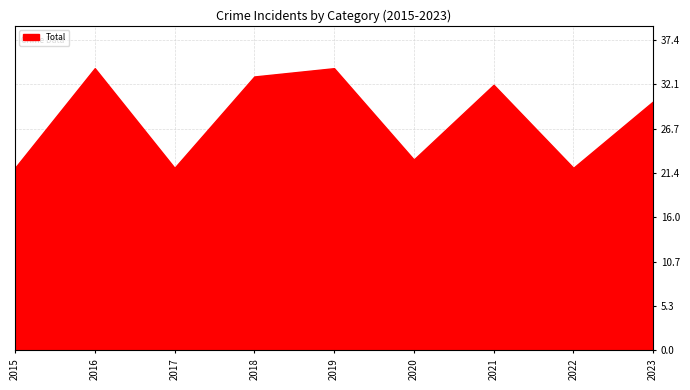

The value at 2017 is 35. True or false?

False